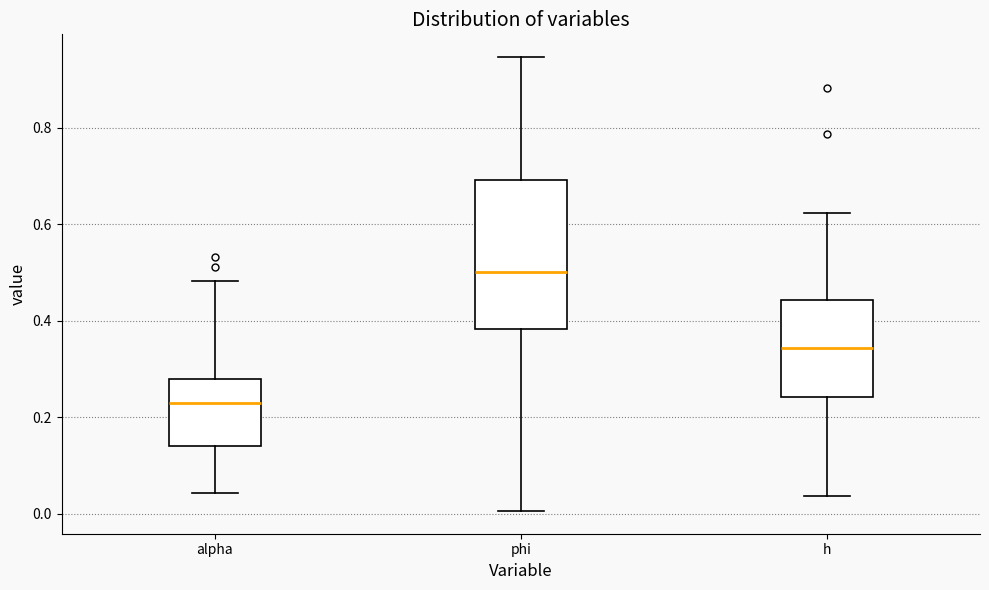

Where does the median line of the box for phi sit on the y-axis? The values are not printed on the chart, so give them approximately, as read against the axis.

0.50